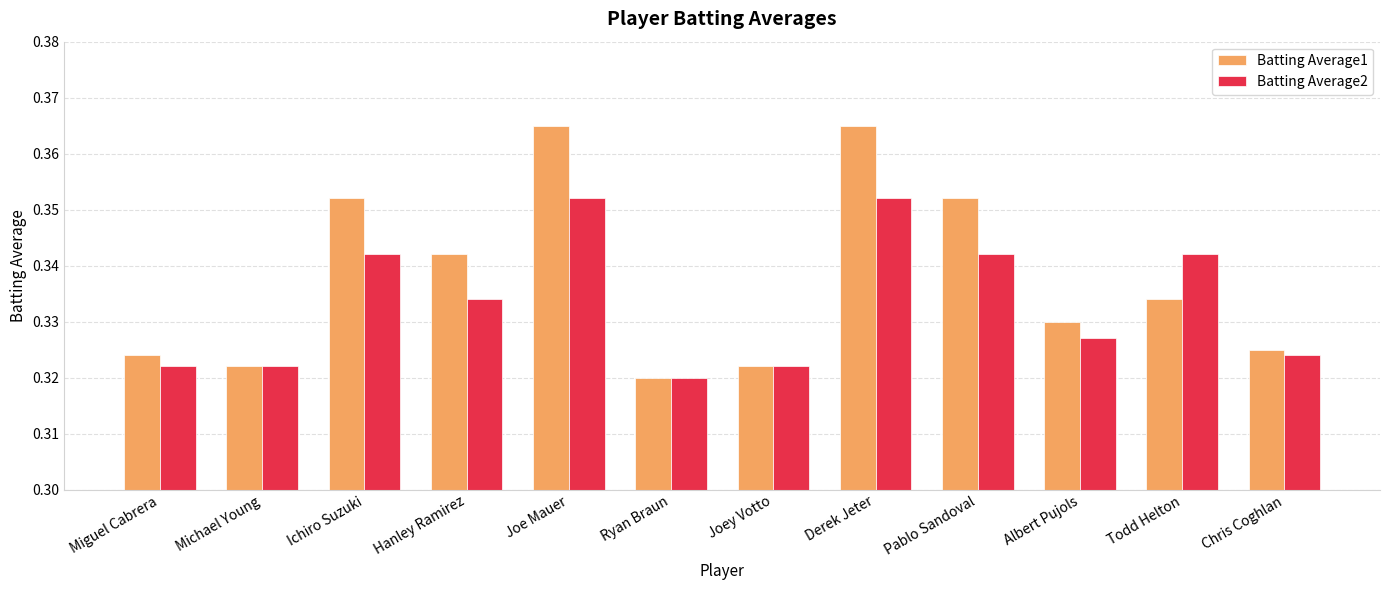

What position from the right is Derek Jeter?

5